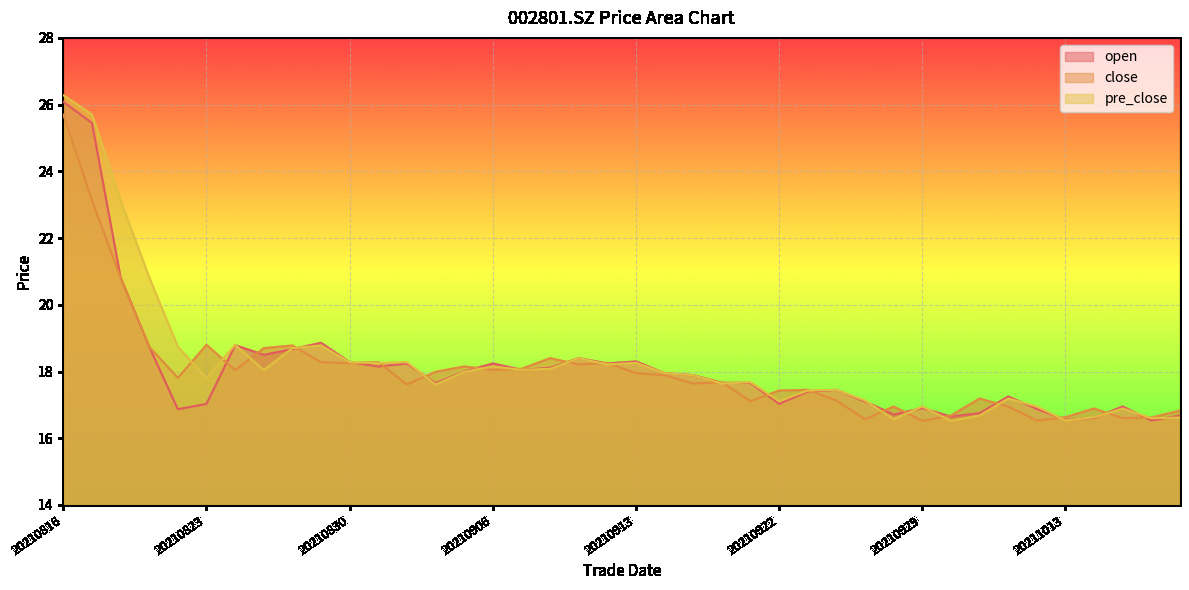

What is the total value across all series at 20210903?

54.1